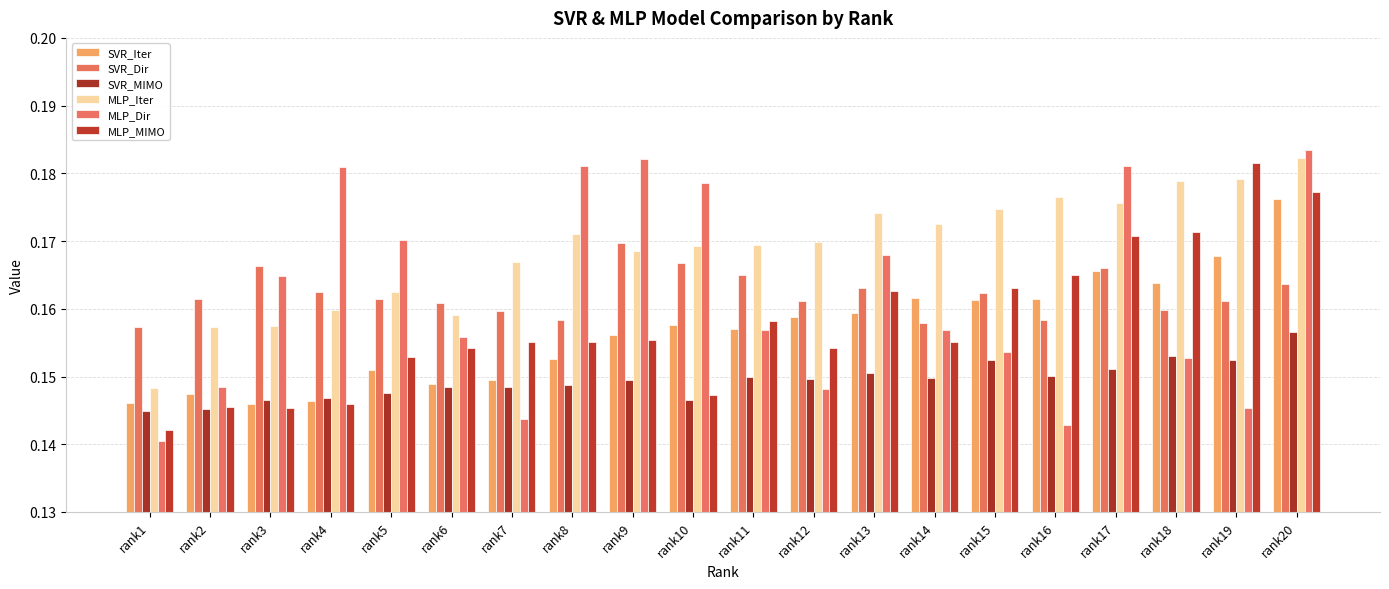

Which series has the widest spread of values?

MLP_Dir